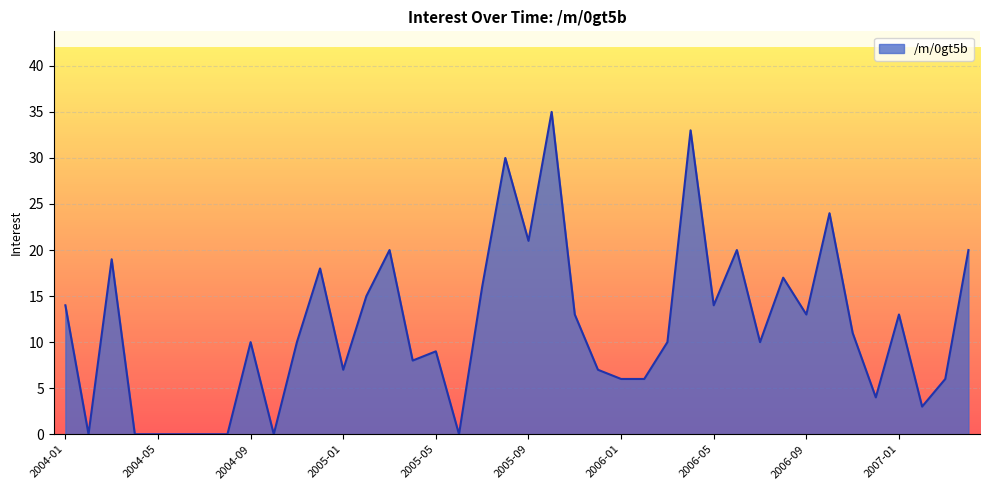

What is the greatest value displayed?

35